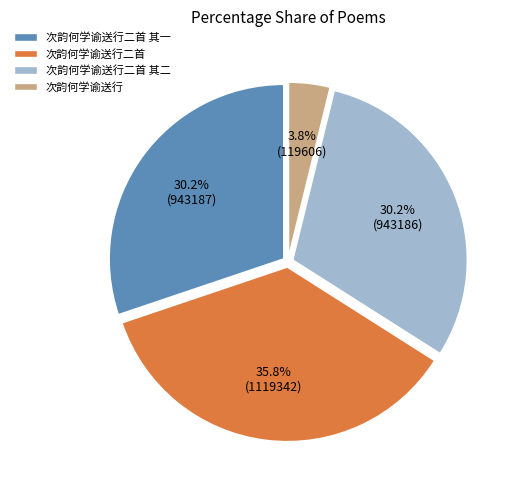

The 次韵何学谕送行二首 其二 slice represents 23% of the pie. True or false?

False